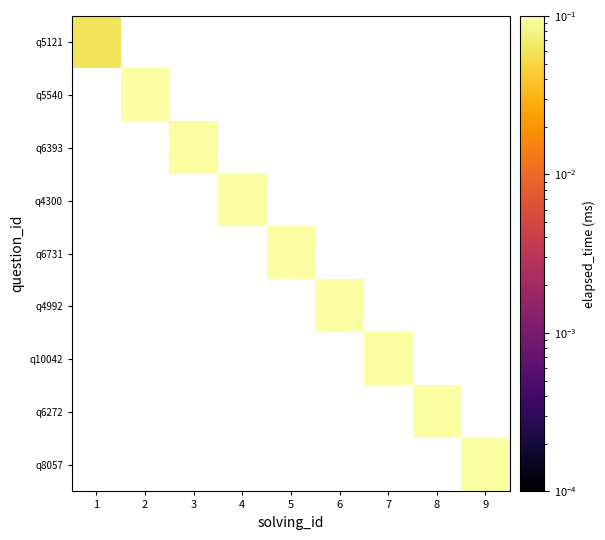

Rank the series by their maximum value, from lowest to highest.

q5121, q5540, q6393, q4300, q6731, q4992, q10042, q6272, q8057